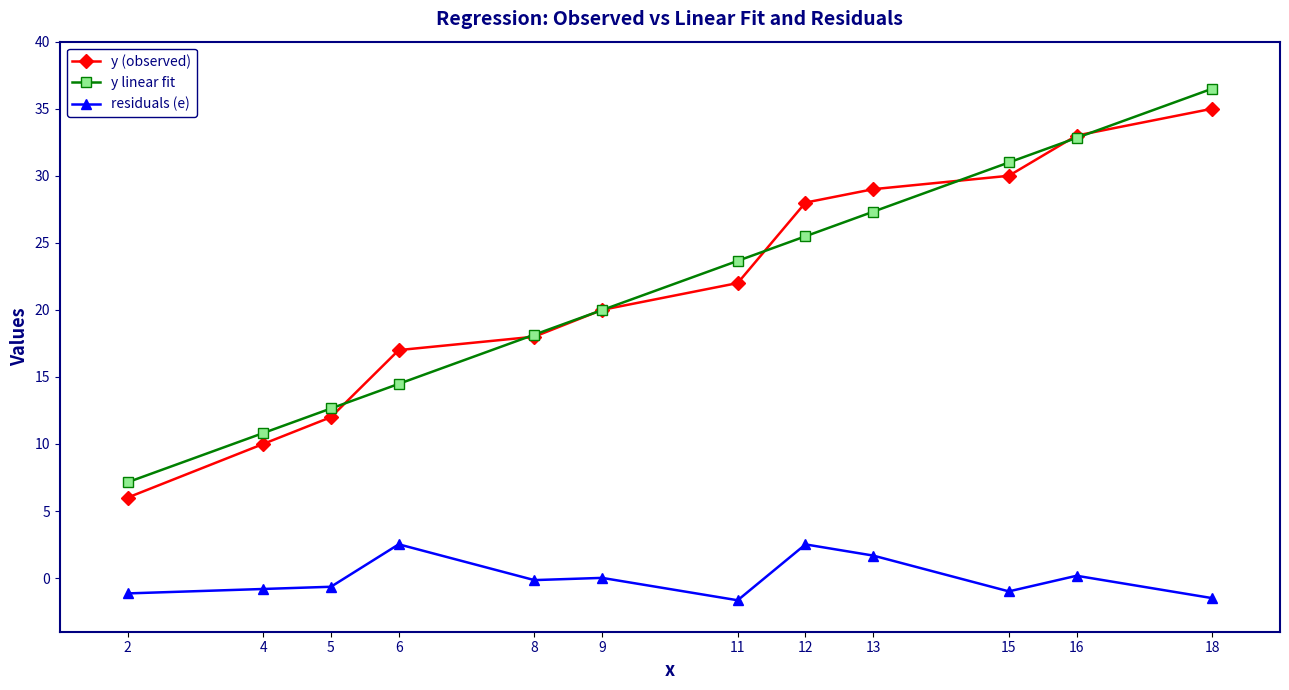

What are all the series names shown in the legend?

y (observed), y linear fit, residuals (e)